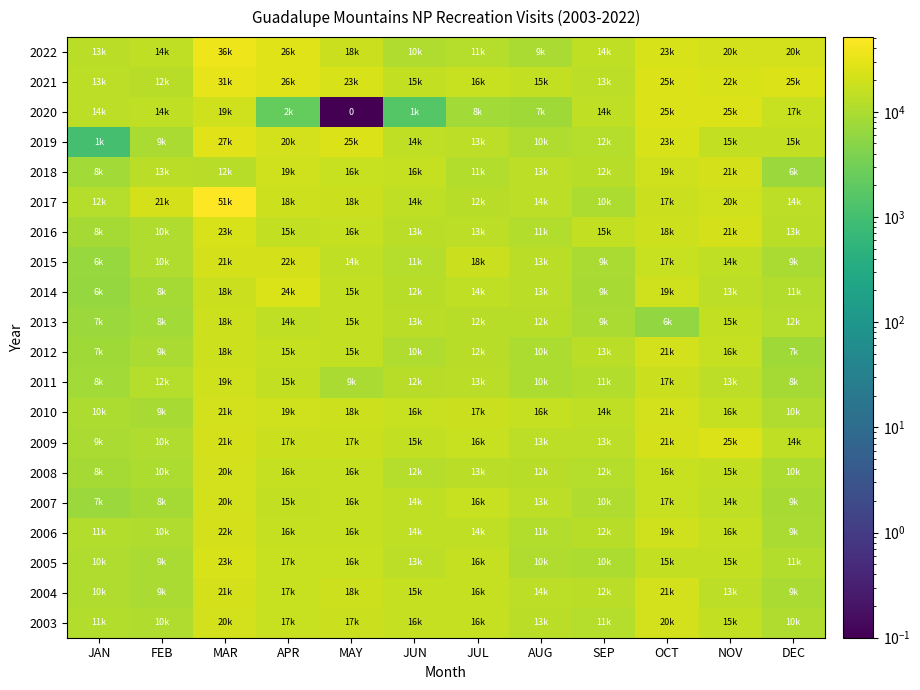

List the series in order of their peak value, lowest first.

2013, 2011, 2007, 2003, 2008, 2010, 2012, 2018, 2004, 2006, 2015, 2016, 2005, 2014, 2009, 2020, 2019, 2021, 2022, 2017